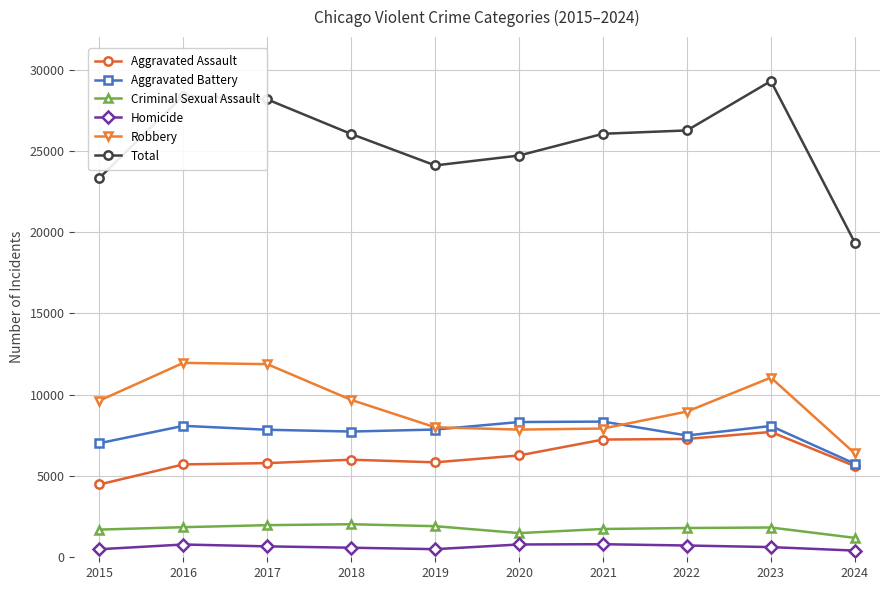

Which series has the largest total across all categories?

Total